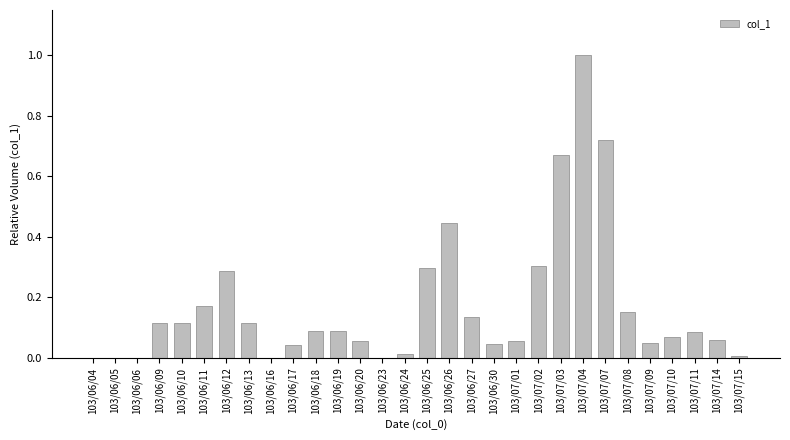

How many data points does each series have?

30